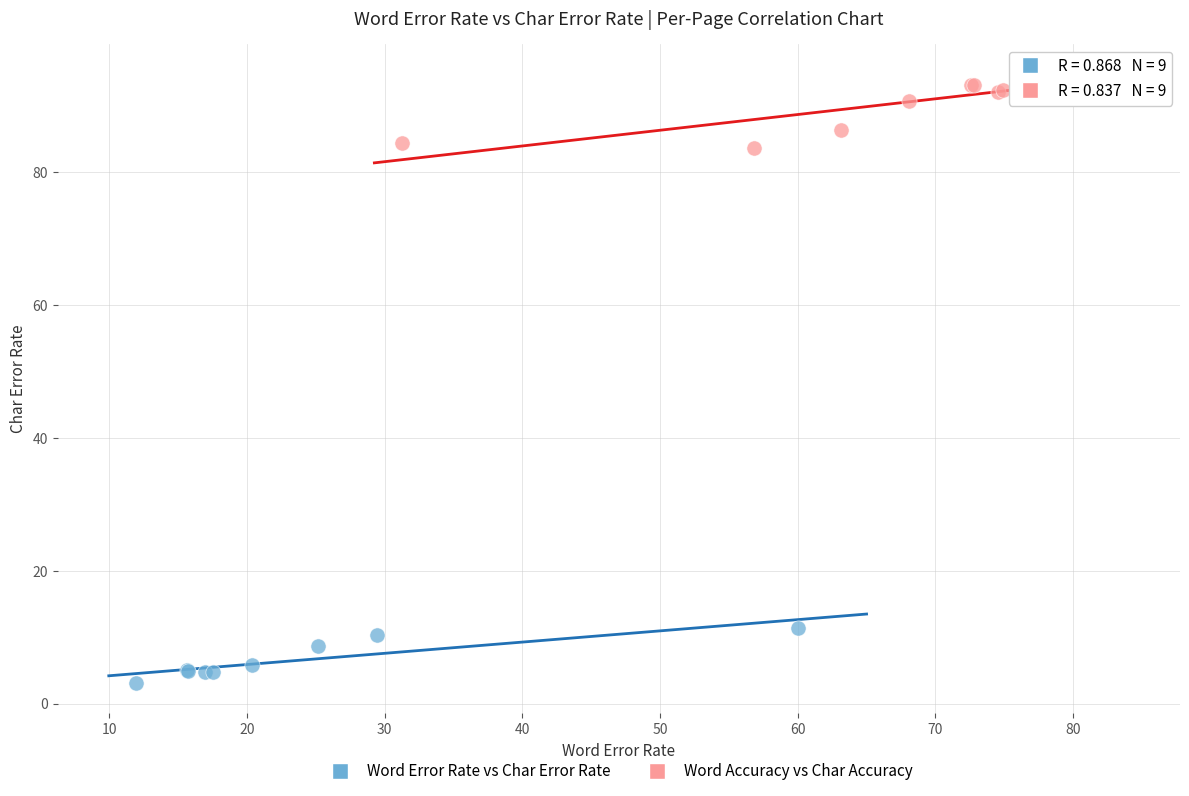

Which series contains the highest Y value?

Word Accuracy vs Char Accuracy